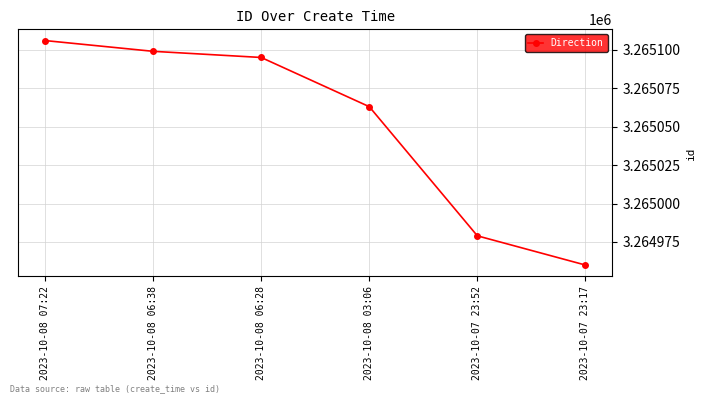

Reading left to right, what are all the values shown in this chart?

2023-10-08 07:22=3265106	2023-10-08 06:38=3265099	2023-10-08 06:28=3265095	2023-10-08 03:06=3265063	2023-10-07 23:52=3264979	2023-10-07 23:17=3264960